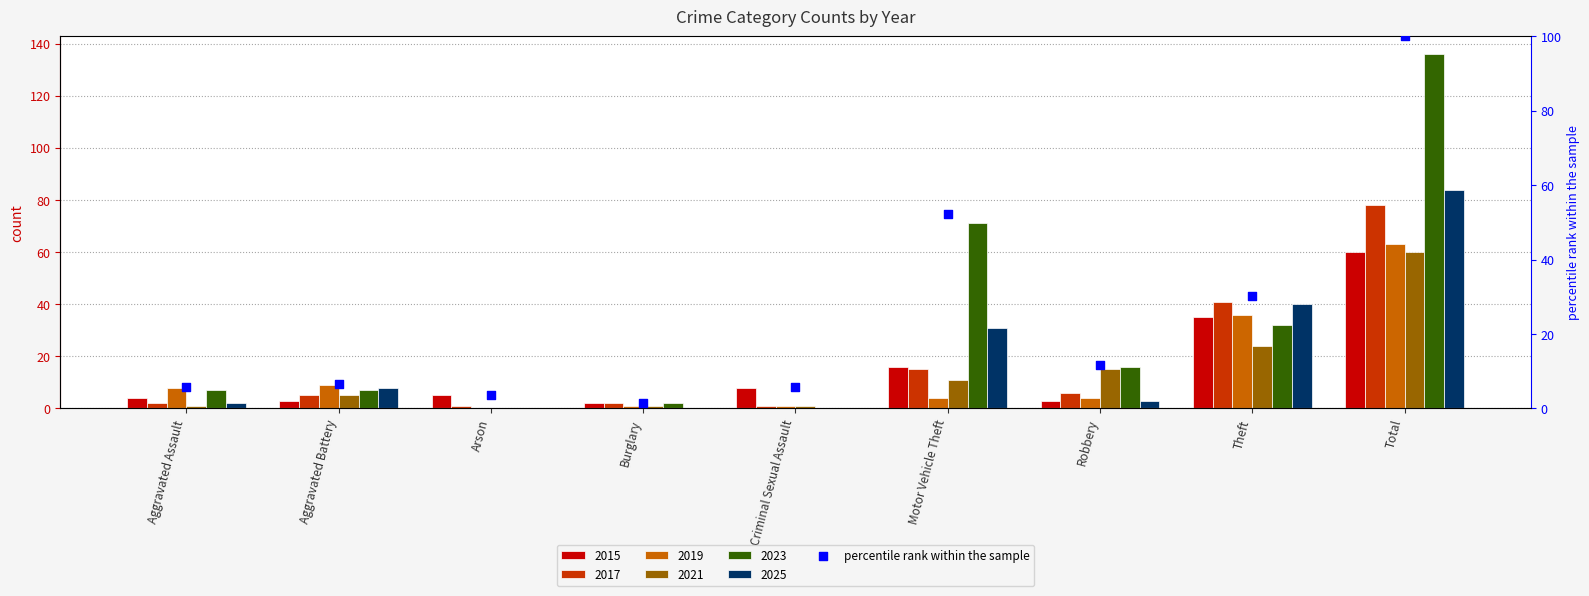

Which has a higher value, Burglary or Aggravated Assault?

Aggravated Assault